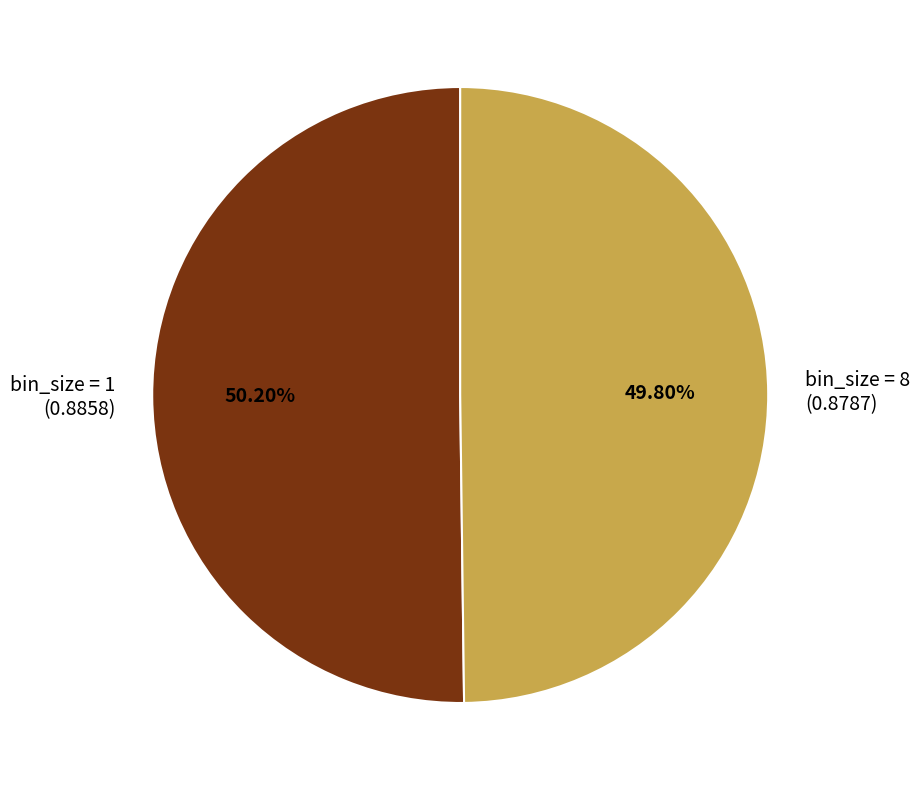

Count the number of slices in the pie.

2